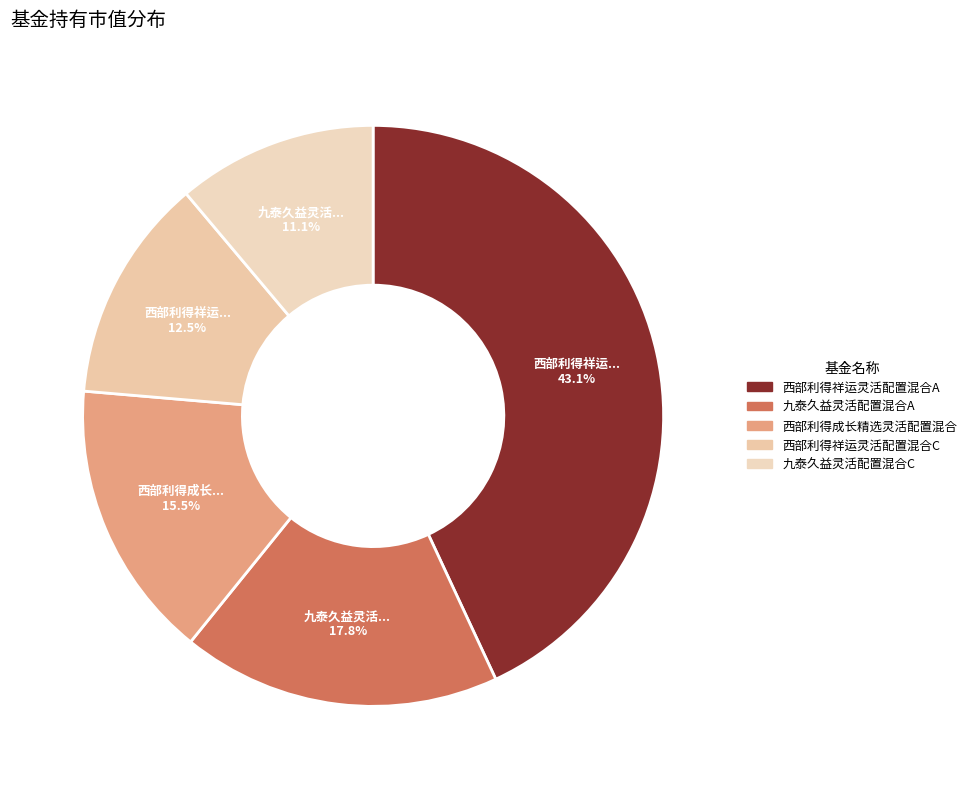

To the nearest percent, what is the difference between the 九泰久益灵活配置混合A and 西部利得成长精选灵活配置混合 slice percentages?

2%